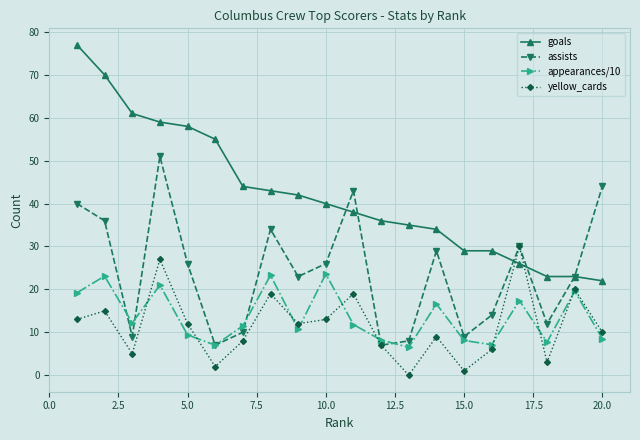

True or false: yellow_cards has more than 1 points higher than both neighbors.

True